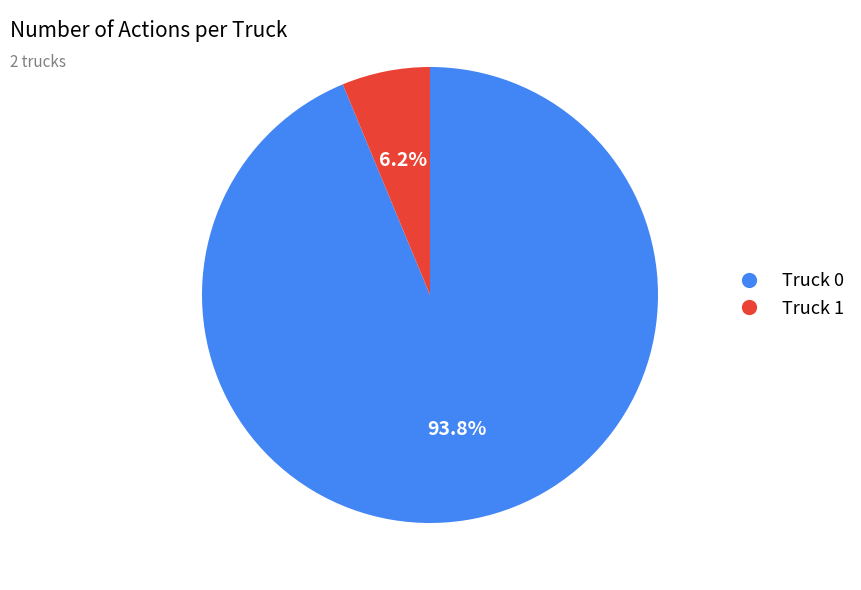

How many slices are in this pie chart?

2